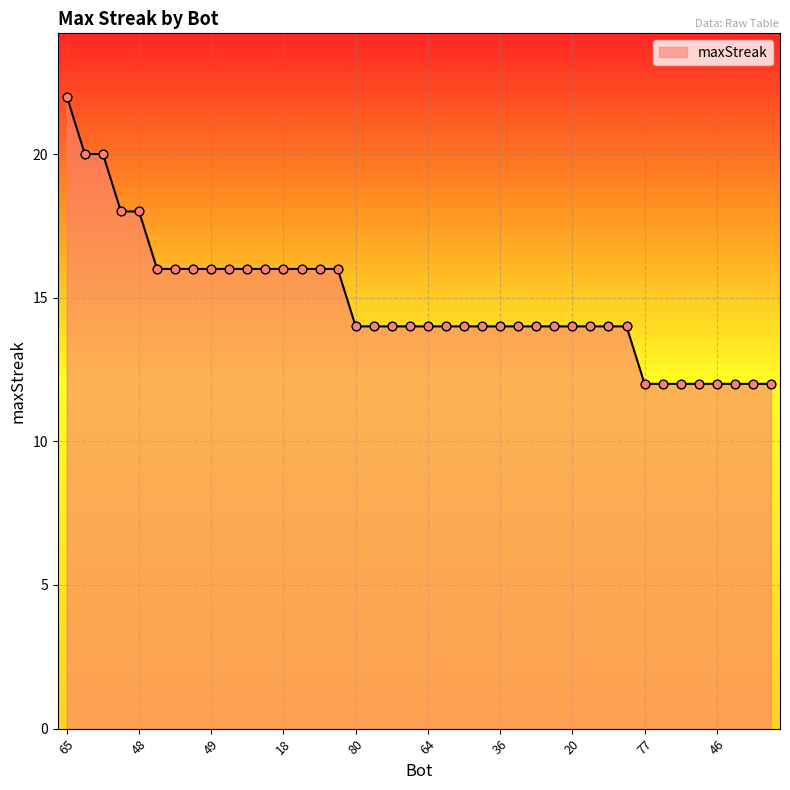

What is the smallest value displayed?

12